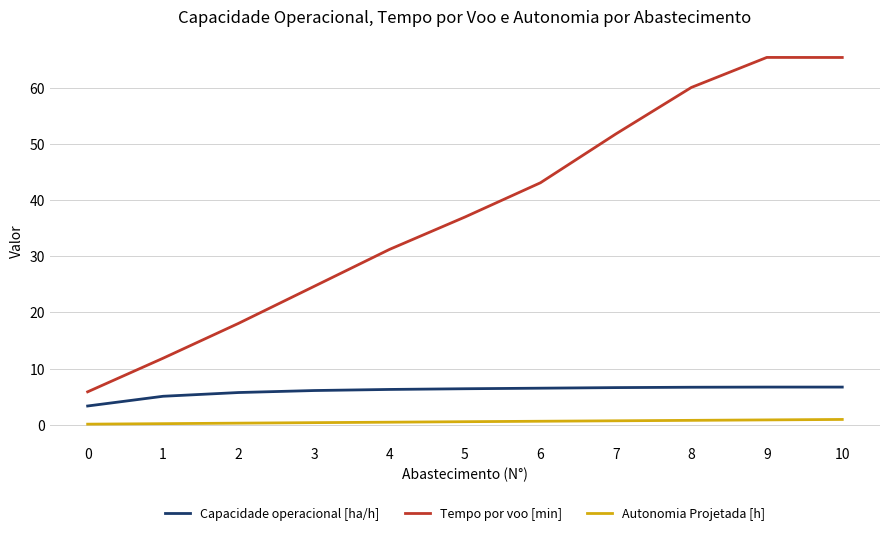

At 7, list the series in order from largest to smallest.

Tempo por voo [min], Capacidade operacional [ha/h], Autonomia Projetada [h]